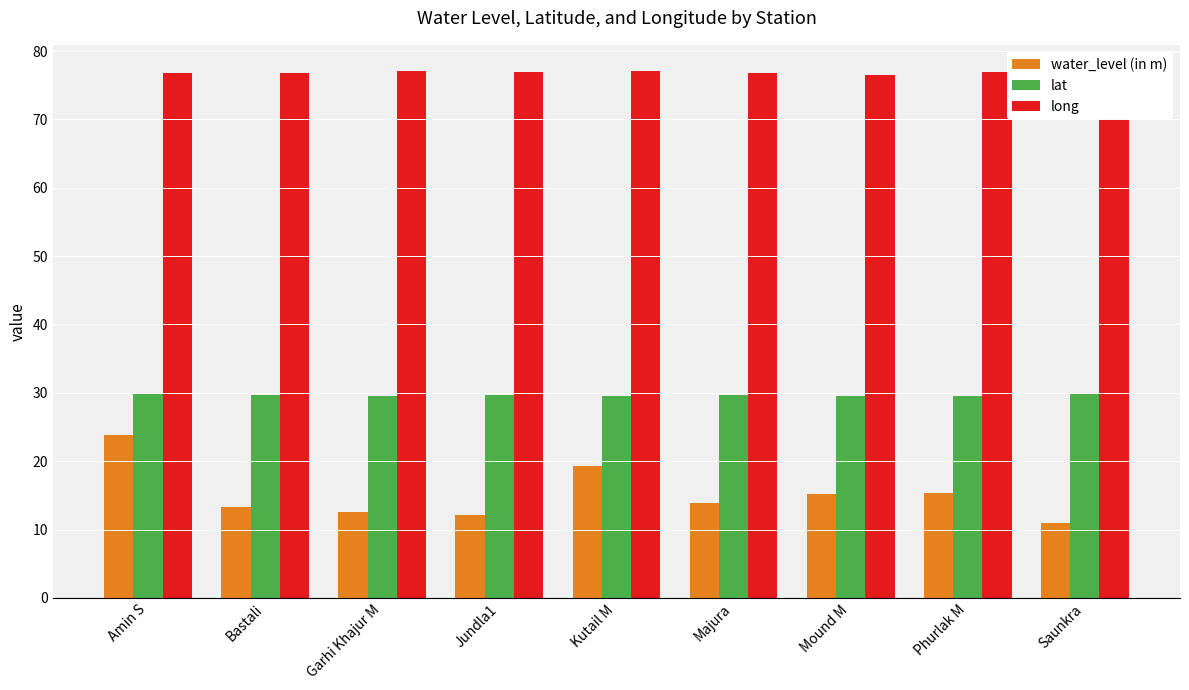

Rank the series at Majura from highest to lowest value.

long, lat, water_level (in m)